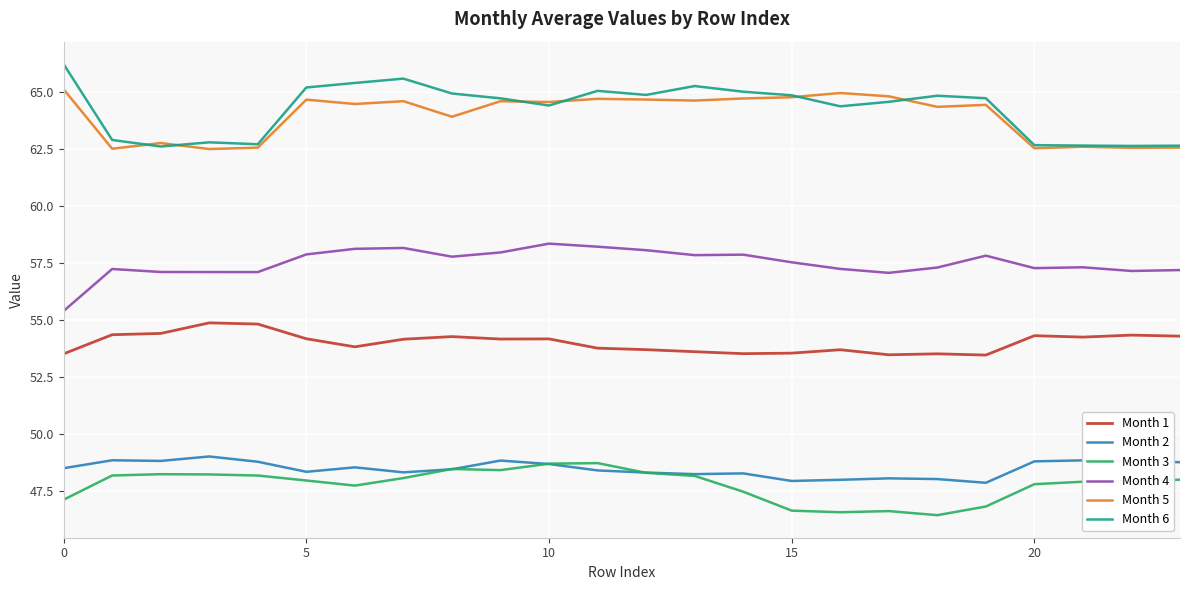

True or false: Month 3 and Month 6 intersect in this chart.

False